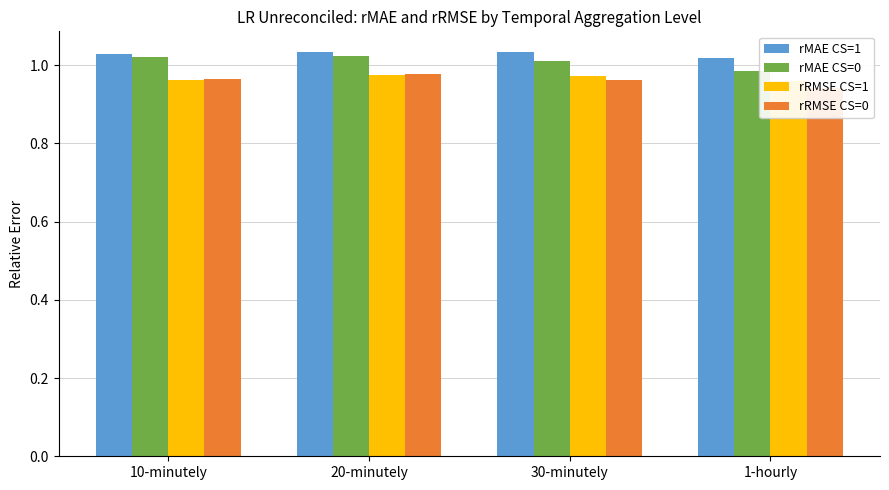

What is the approximate value of rMAE CS=1 at 10-minutely?

1.0